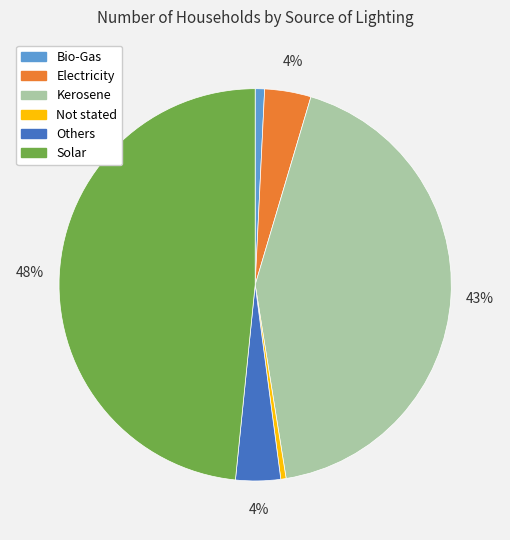

Between Electricity and Solar, which is larger?

Solar